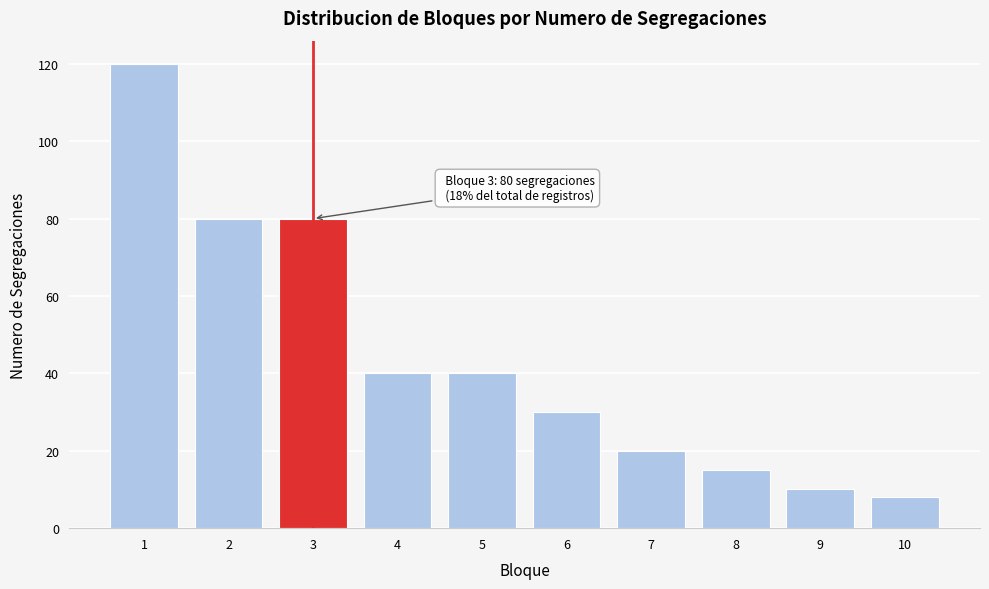

Reading left to right, transcribe all the data shown in this chart.

120	80	80	40	40	30	20	15	10	8